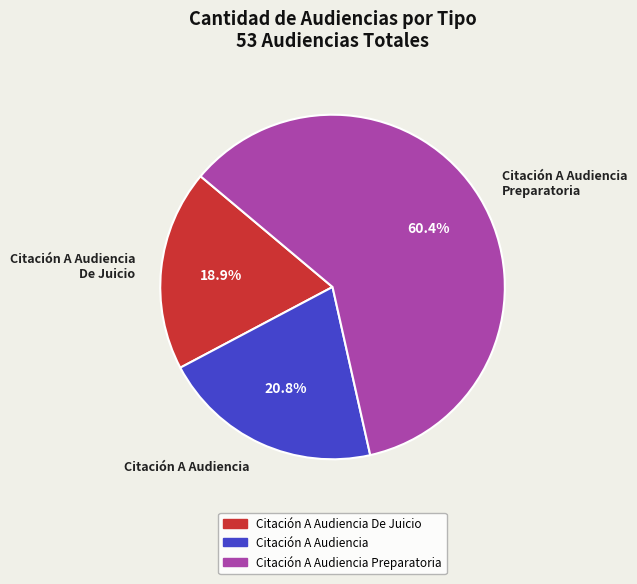

Which slice is the largest?

Citación A Audiencia Preparatoria